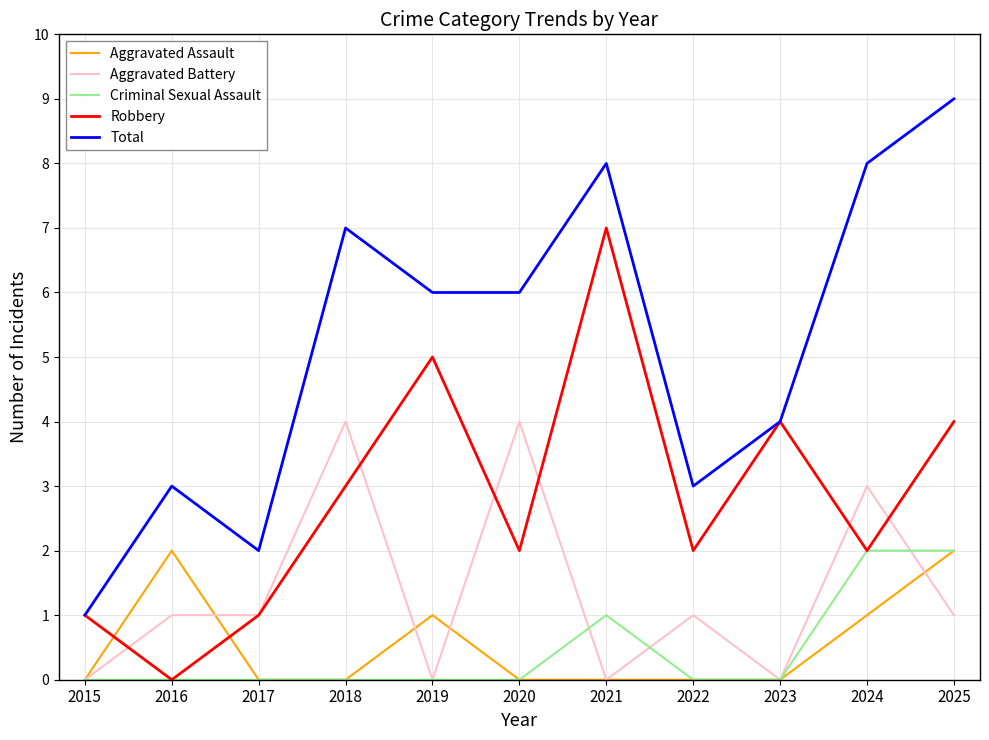

Reading left to right, transcribe all the data shown in this chart.

Aggravated Assault: 0	2	0	0	1	0	0	0	0	1	2
Aggravated Battery: 0	1	1	4	0	4	0	1	0	3	1
Criminal Sexual Assault: 0	0	0	0	0	0	1	0	0	2	2
Robbery: 1	0	1	3	5	2	7	2	4	2	4
Total: 1	3	2	7	6	6	8	3	4	8	9